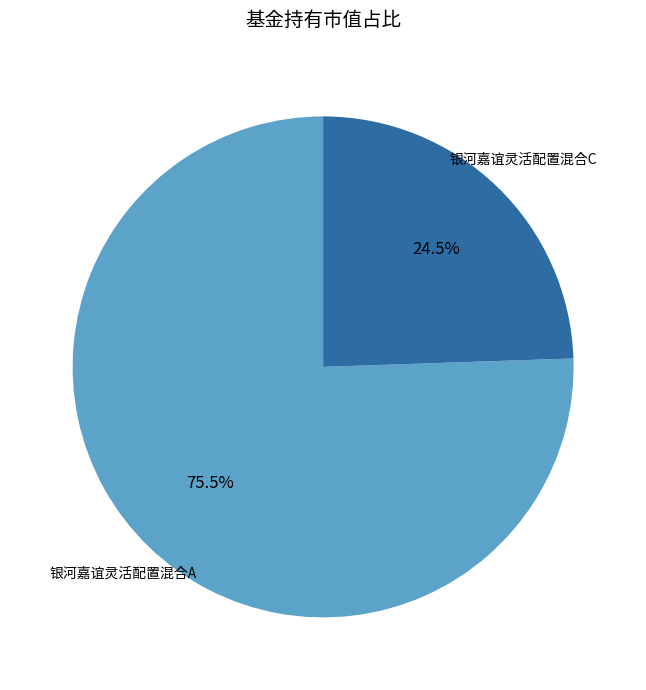

To the nearest percent, what is the difference between the largest and smallest slice percentages?

51%